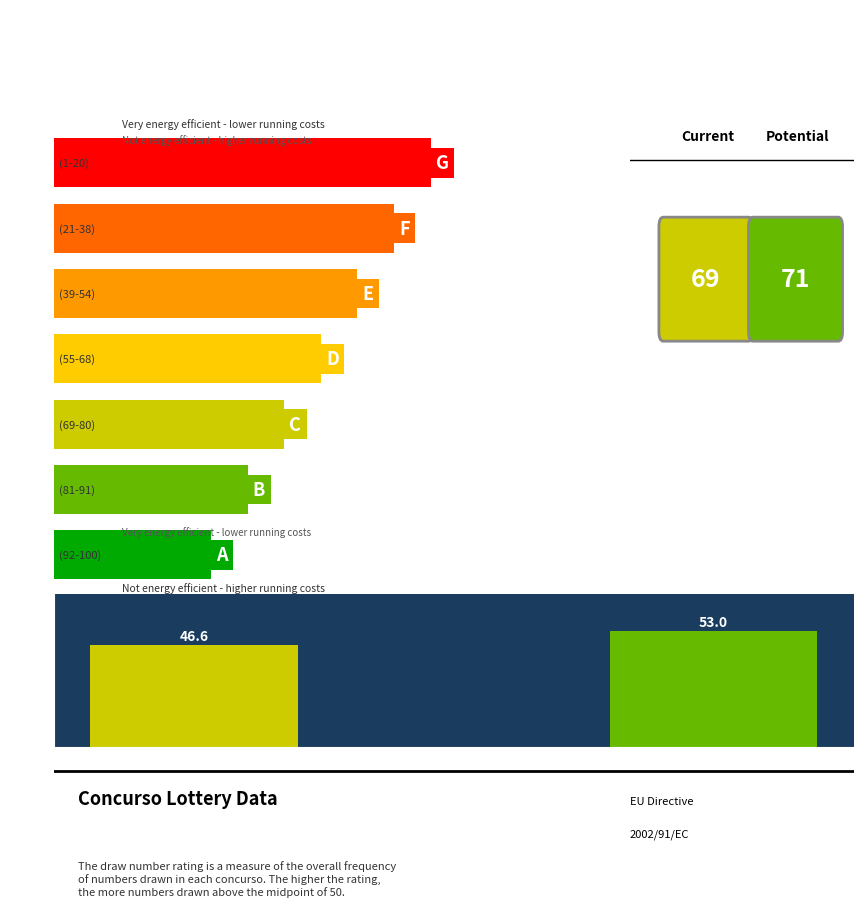

What is the greatest value displayed?

53.0